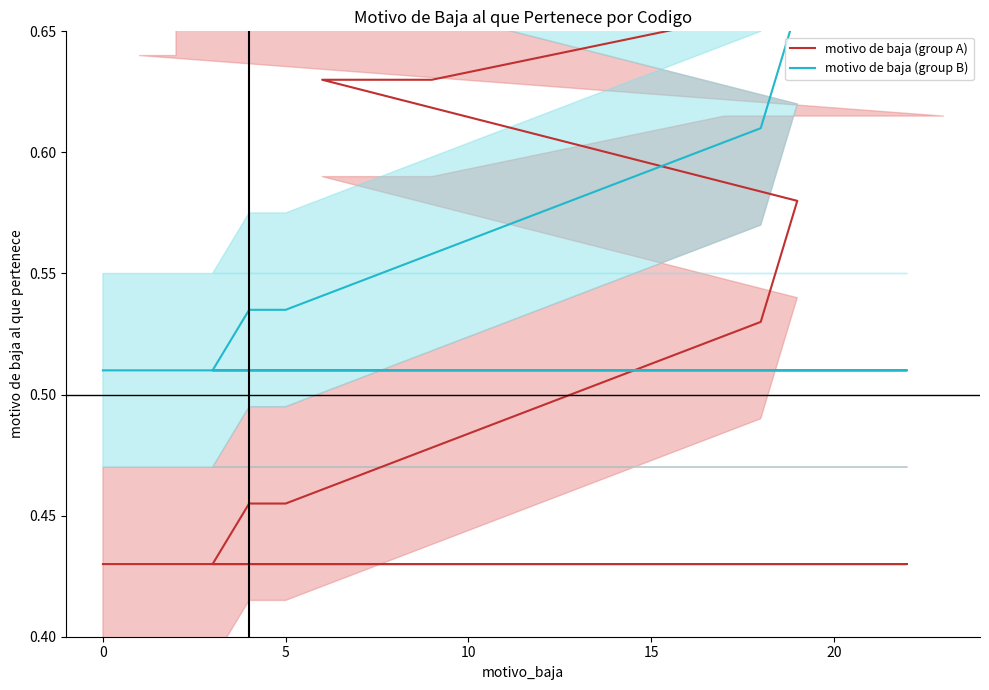

The value of motivo de baja (group A) at 22 is 0.1. True or false?

False